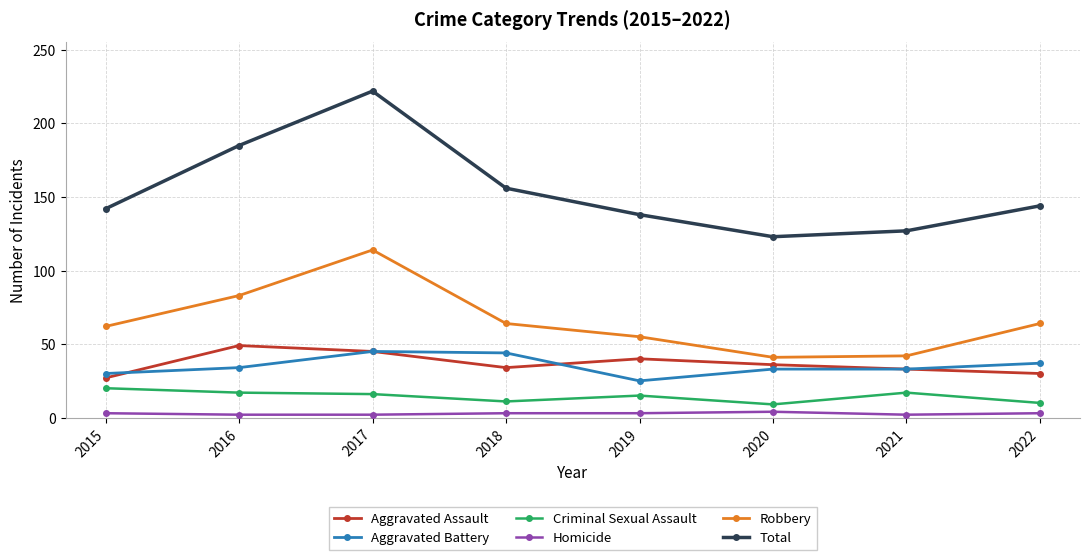

How many categories are shown in the chart?

8